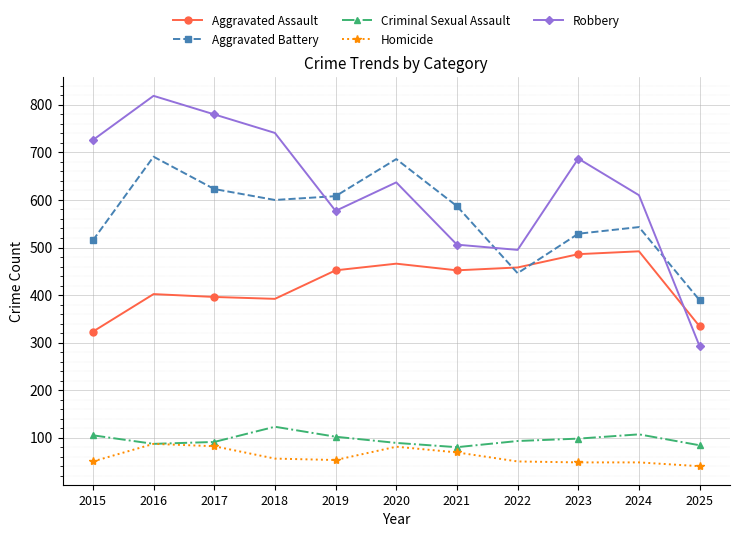

At 2023, list the series in order from largest to smallest.

Robbery, Aggravated Battery, Aggravated Assault, Criminal Sexual Assault, Homicide